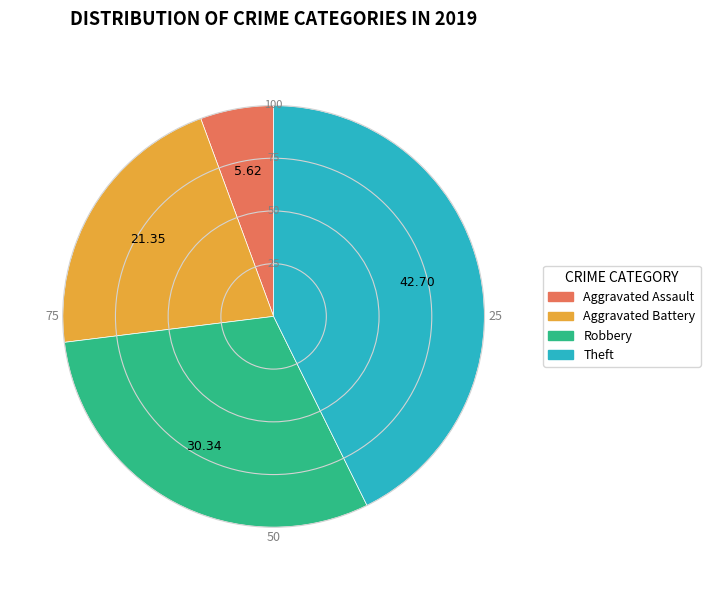

Which slice is the smallest?

Aggravated Assault